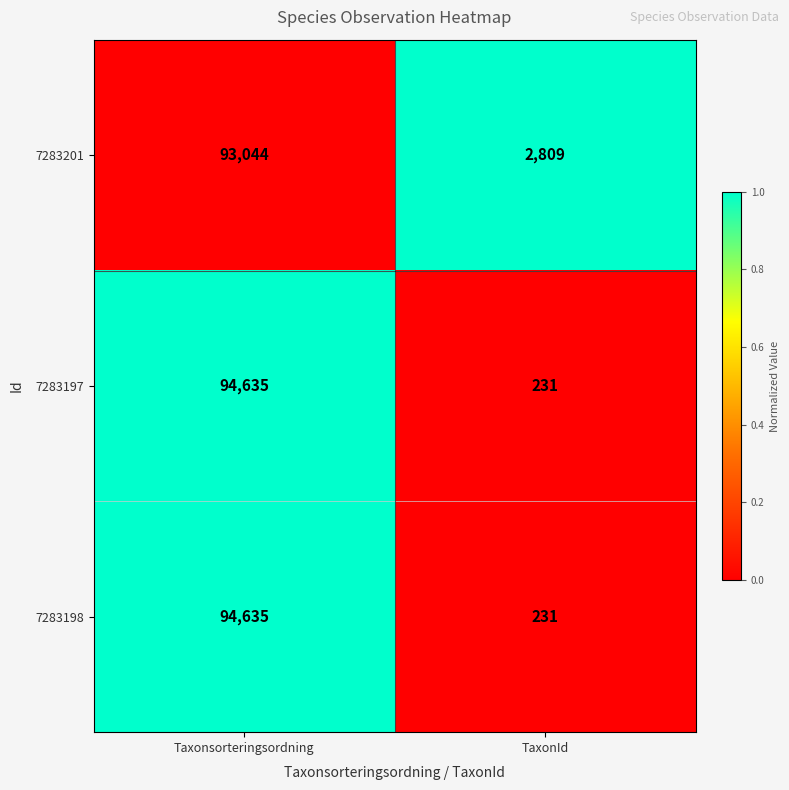

What is the spread (max minus min) of values at TaxonId?

2578